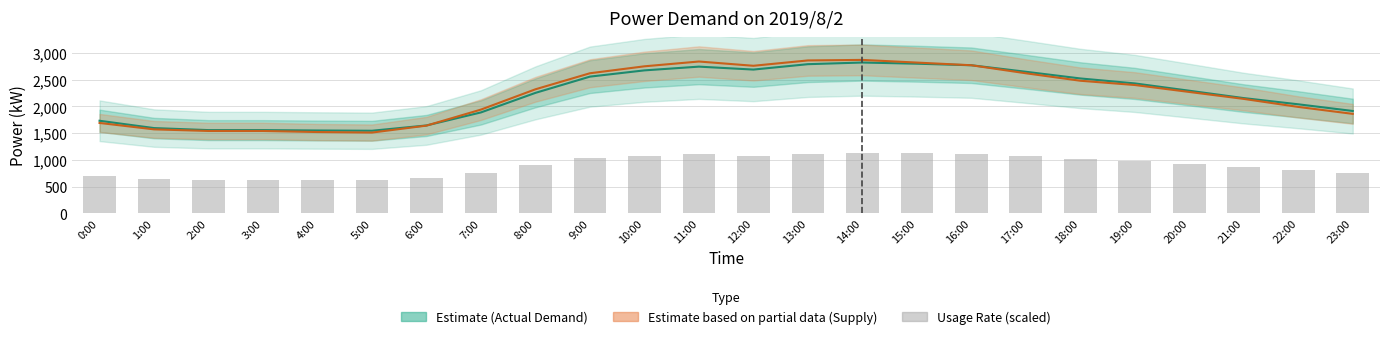

Between 3:00 and 1:00, which is larger?

1:00